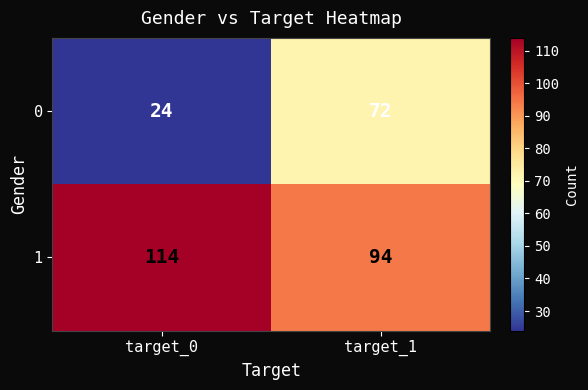

Count the number of data series in this chart.

2